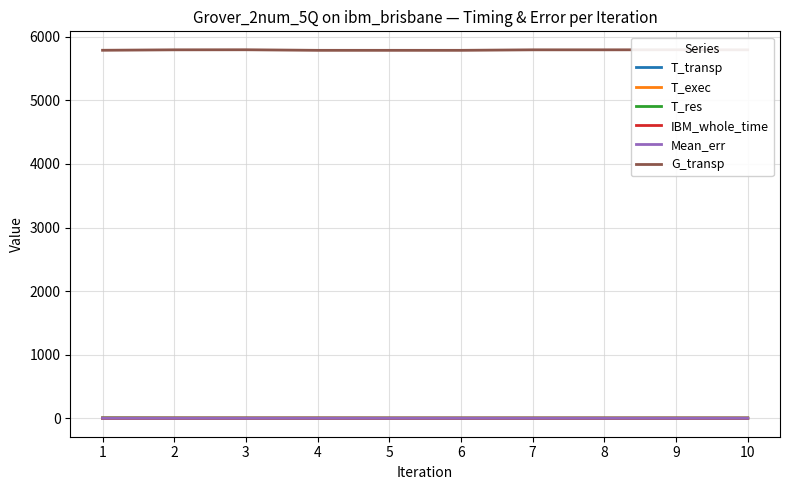

What is the value of the T_transp point at the 10th from the left?

0.3